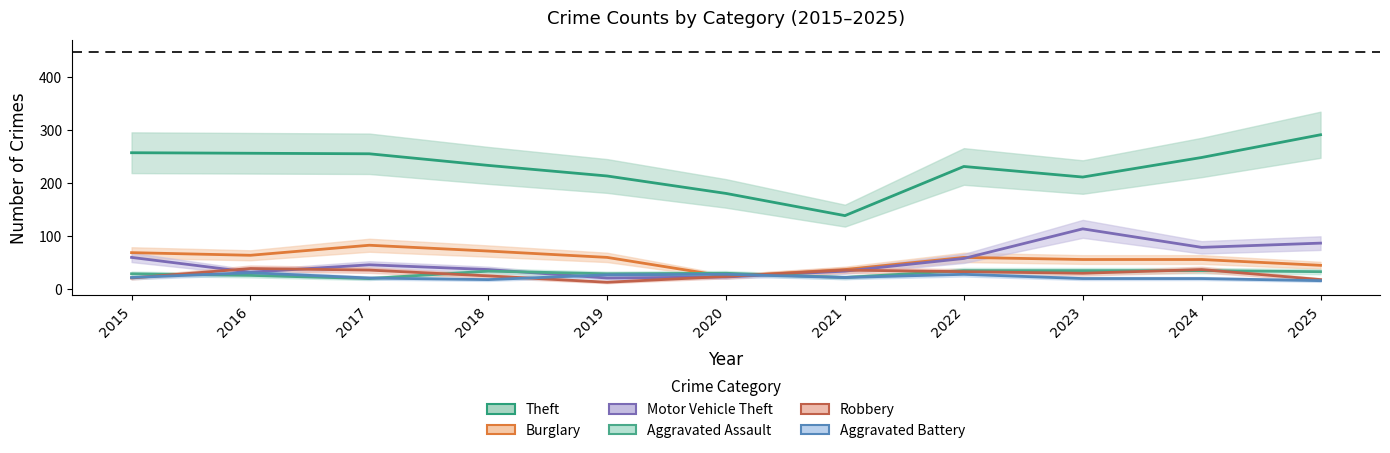

What is the approximate value of Aggravated Assault at 2015, to the nearest 5?

30